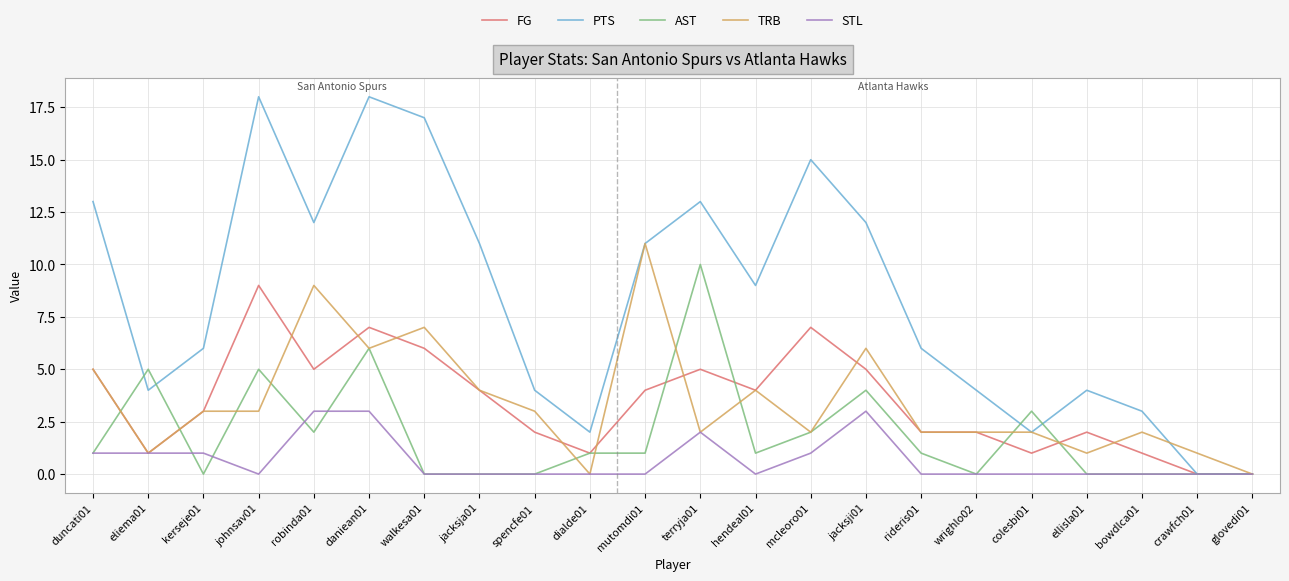

At which category is the sum across all series the highest?

daniean01